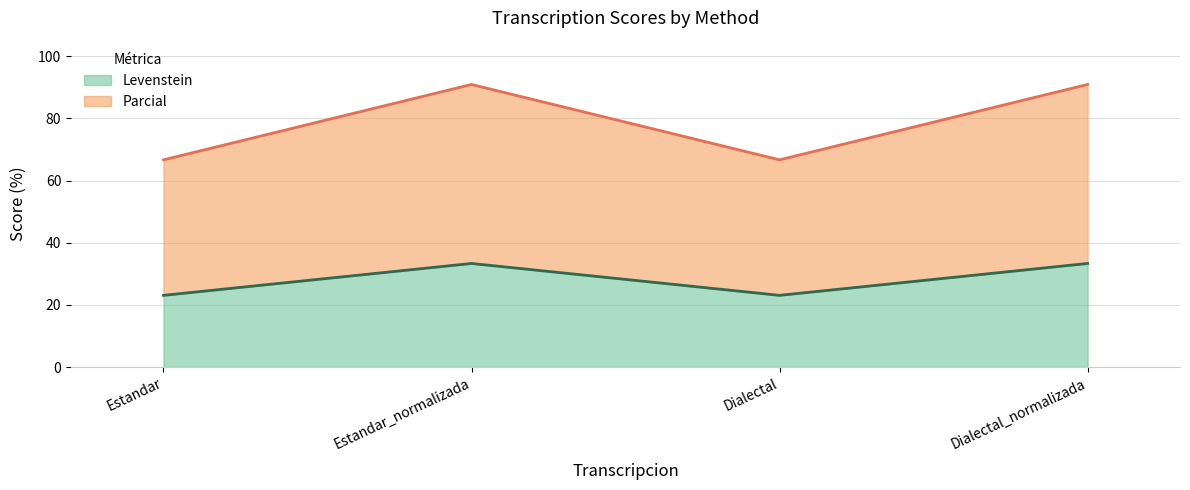

What is the approximate value of Levenstein at Dialectal?

23.1